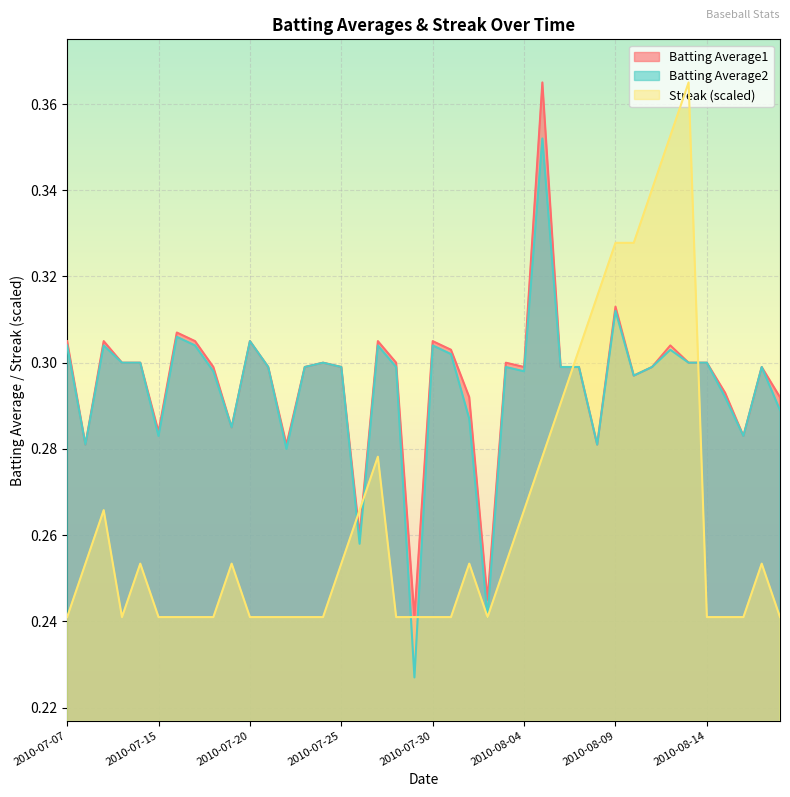

What position from the right is 2010-07-18?

32